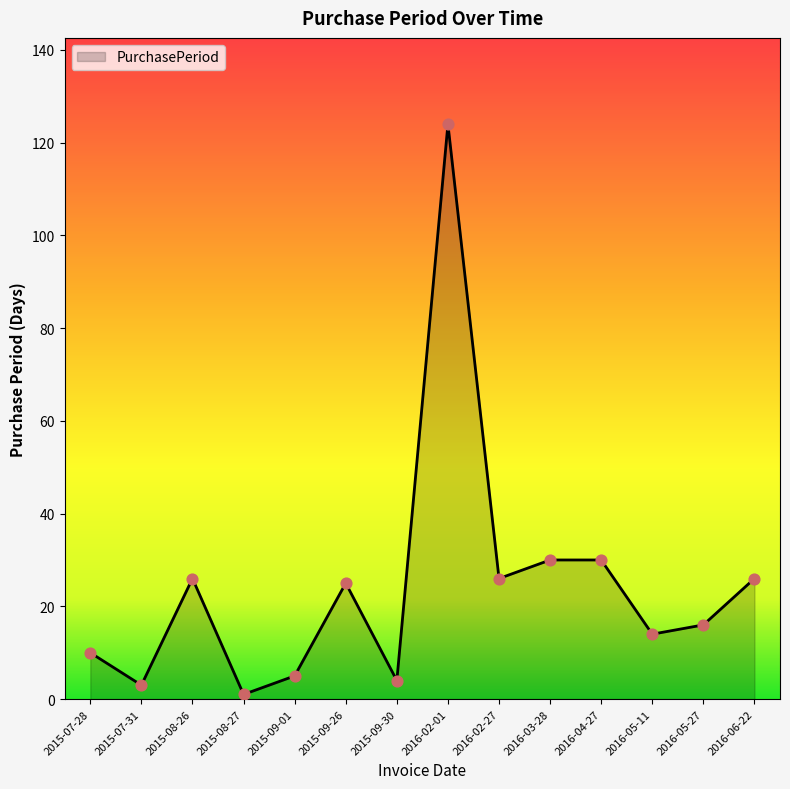

Approximately how many times larger is the value at 2015-07-31 compared to 2016-05-11?

0.2